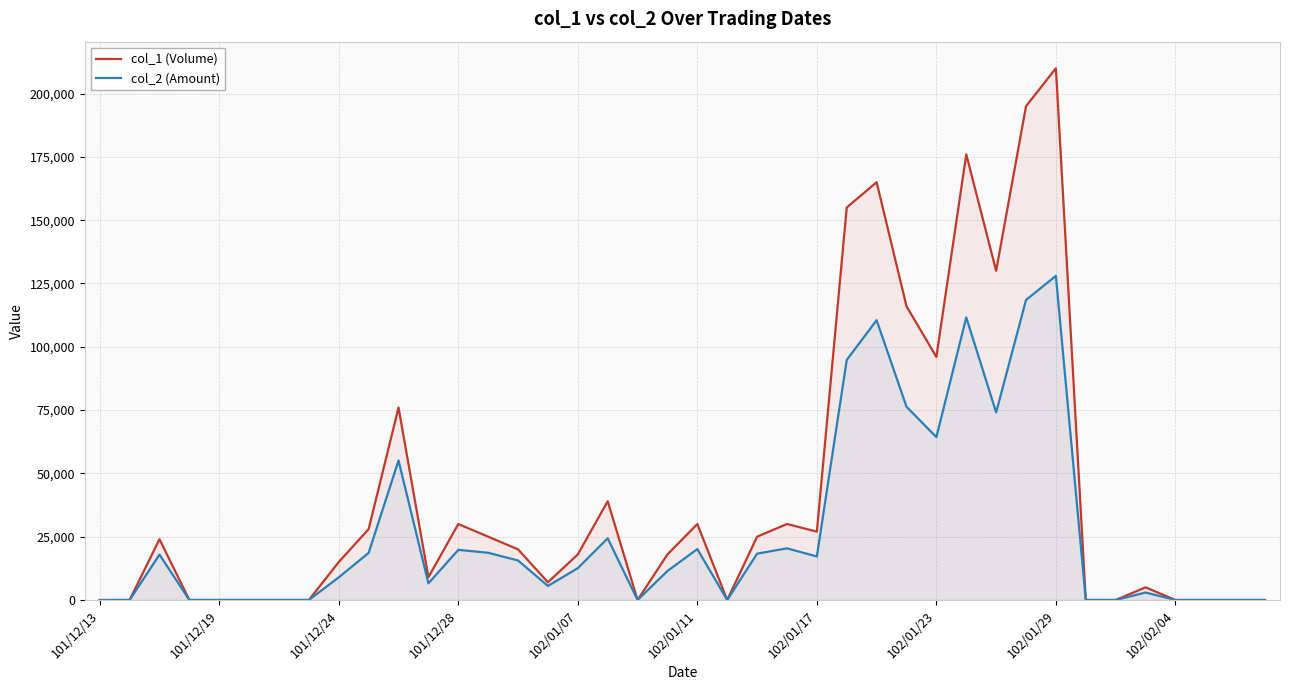

At which label is col_1 (Volume) closest to 105000?

102/01/23